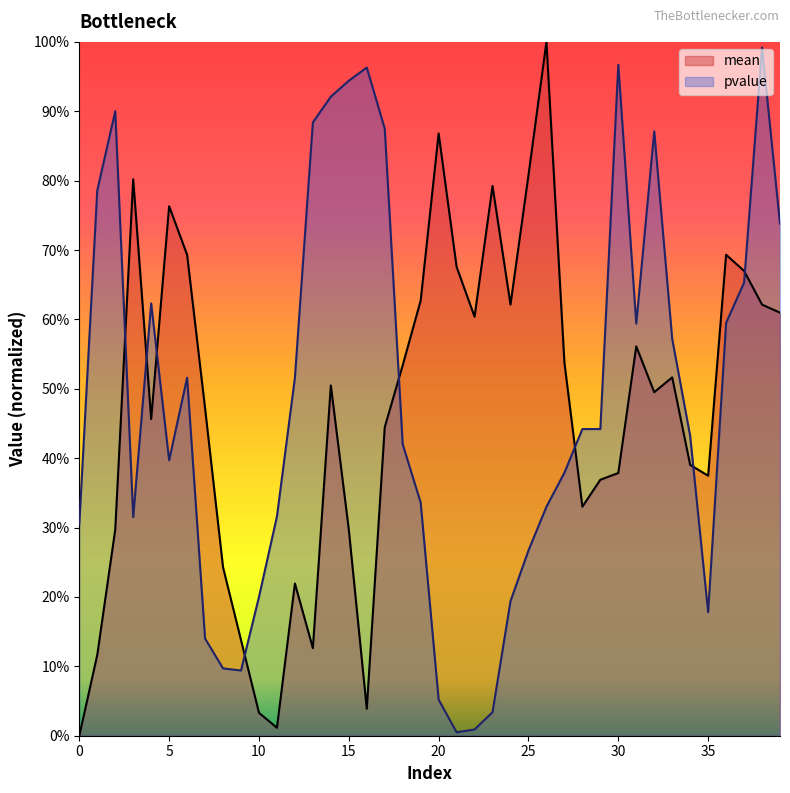

Rank the series by their maximum value, from highest to lowest.

mean, pvalue